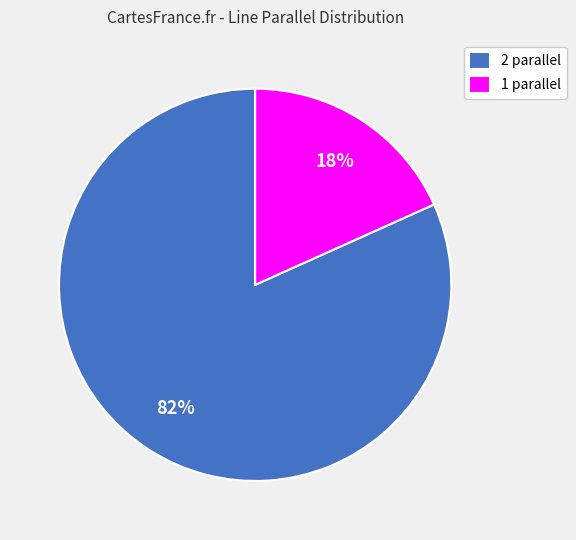

To the nearest percent, what is the average slice percentage?

50%